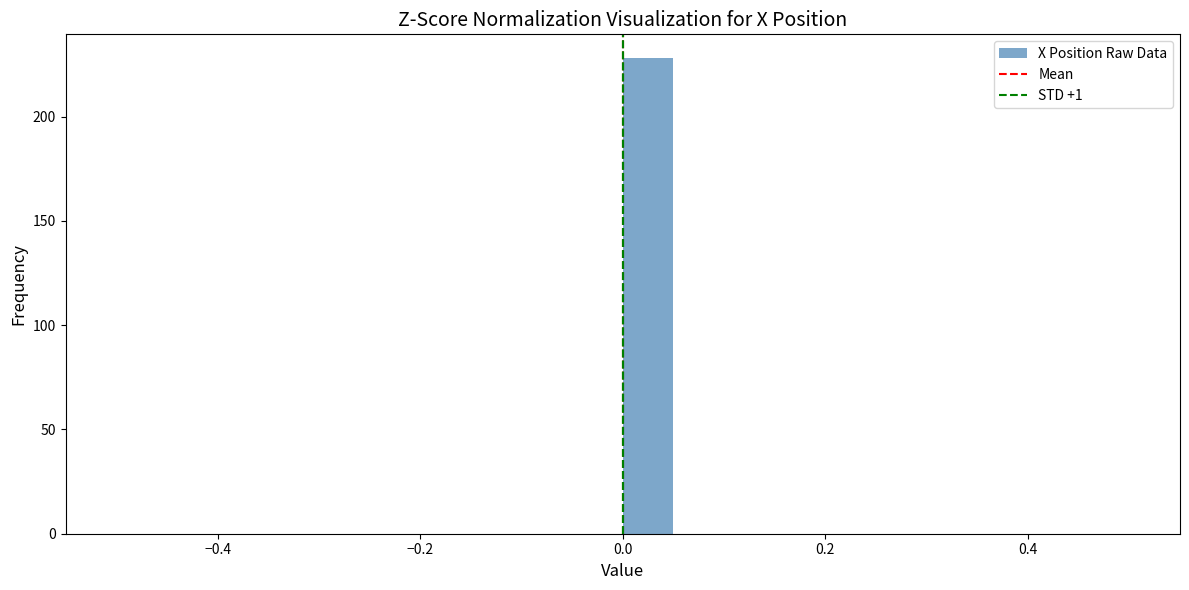

Around what value on the x-axis is the tallest bar? Give the approximate position of its centre, as read against the axis.

0.02